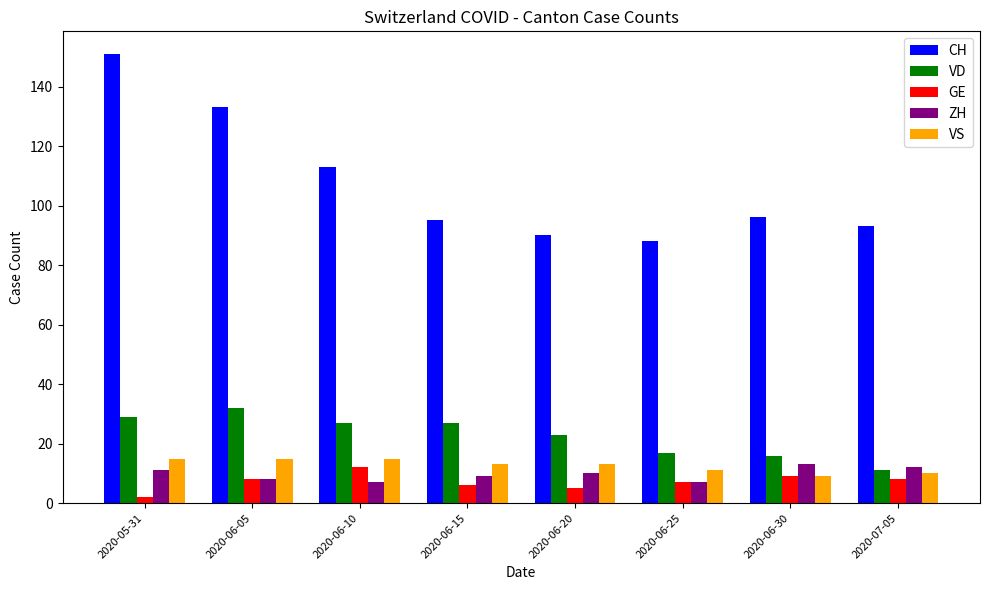

What is the difference between the CH values at 2020-06-15 and 2020-06-20?

5